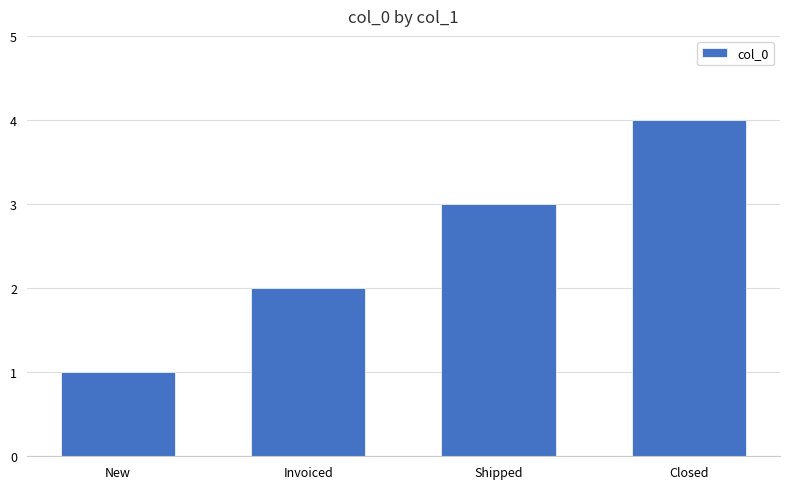

Rank the categories by value from highest to lowest.

Closed, Shipped, Invoiced, New